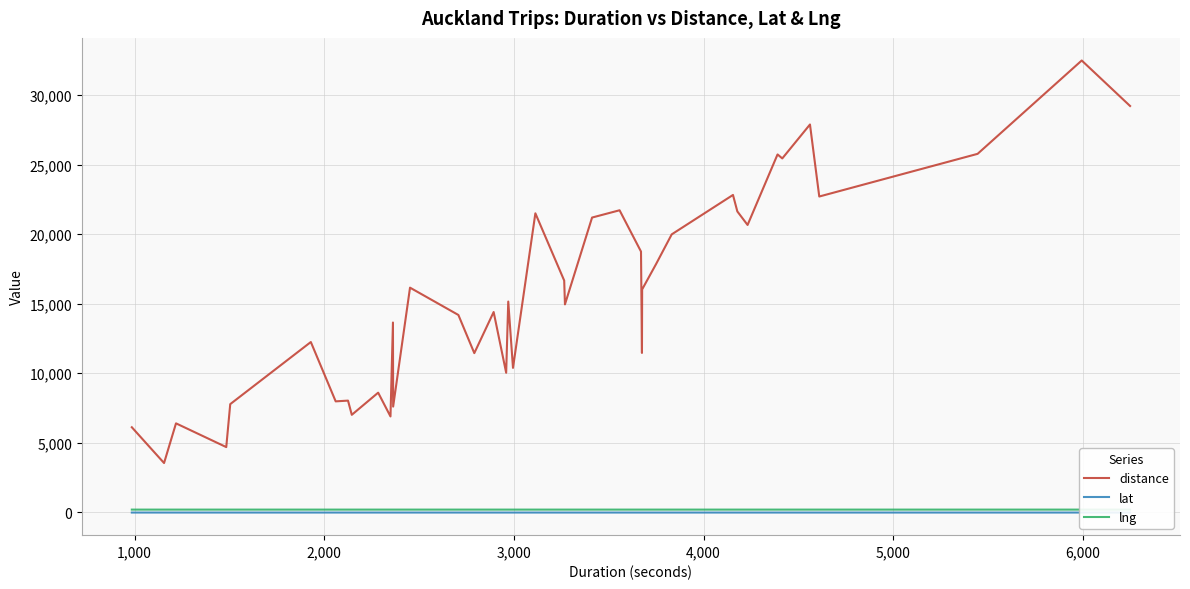

What is the lowest value of the distance series?

3526